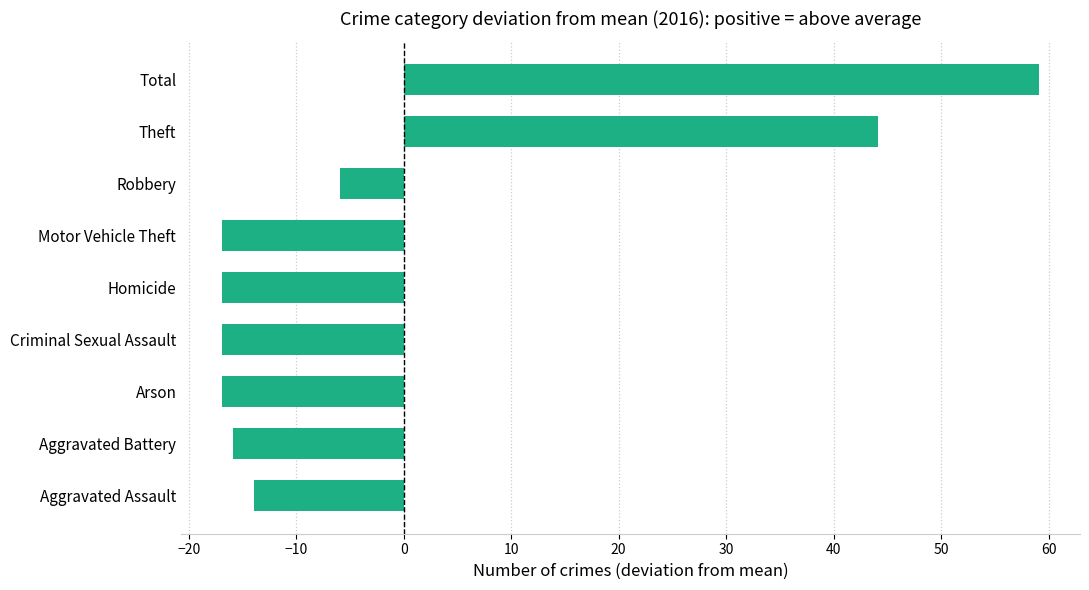

What is the minimum value shown in the chart?

-16.9